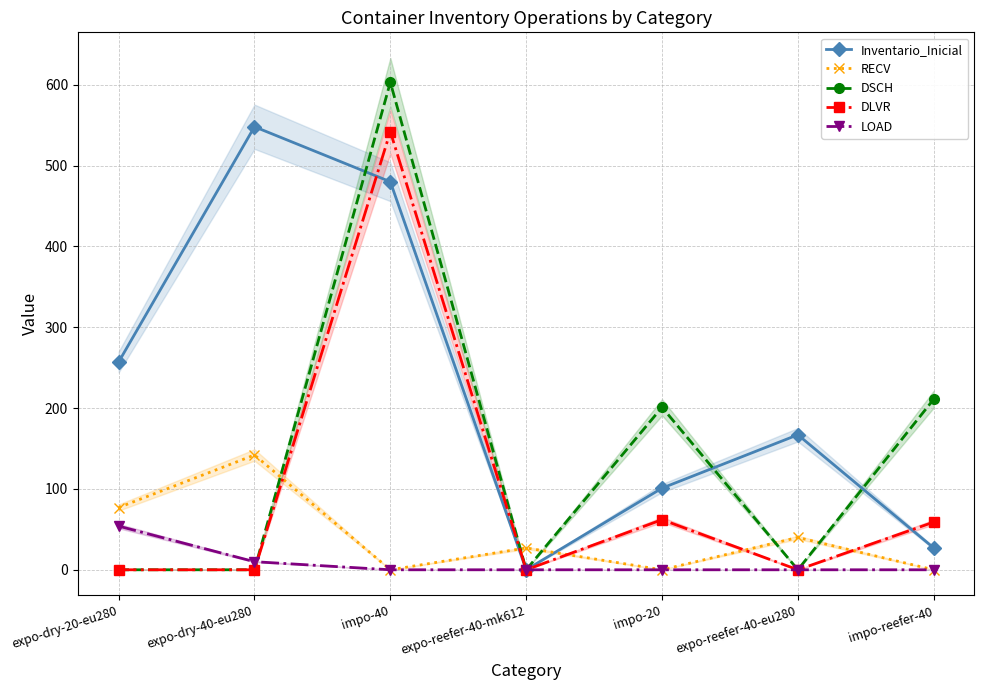

Between which two adjacent categories do RECV and DSCH first intersect?

expo-dry-40-eu280 and impo-40